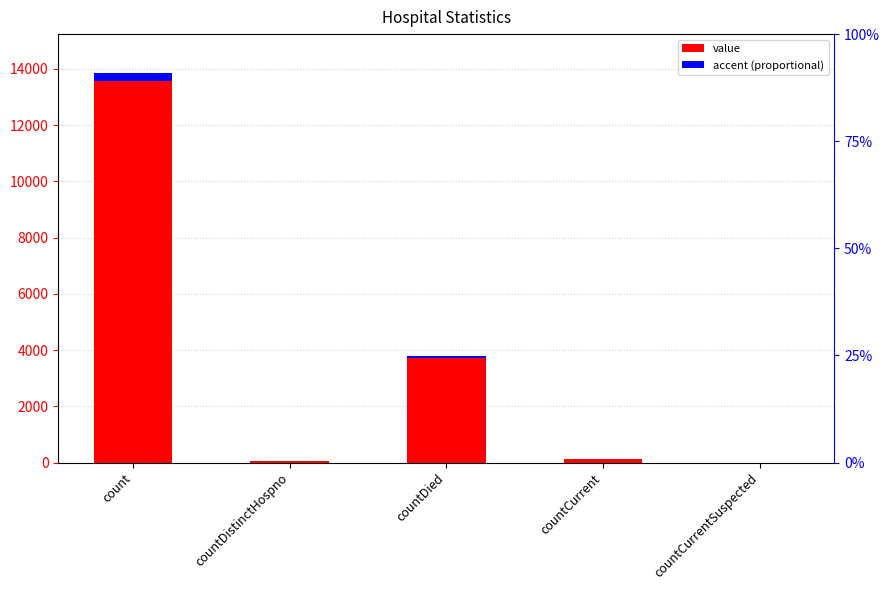

Where is the data nearest to the value 6925?

countDied